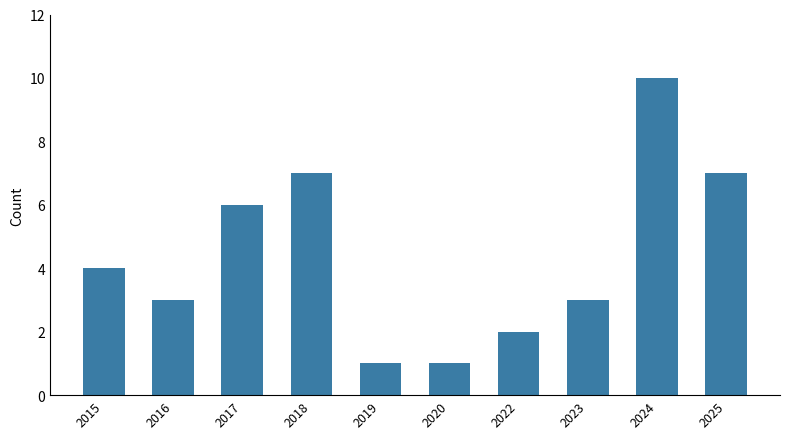

Read the value at 2024.

10